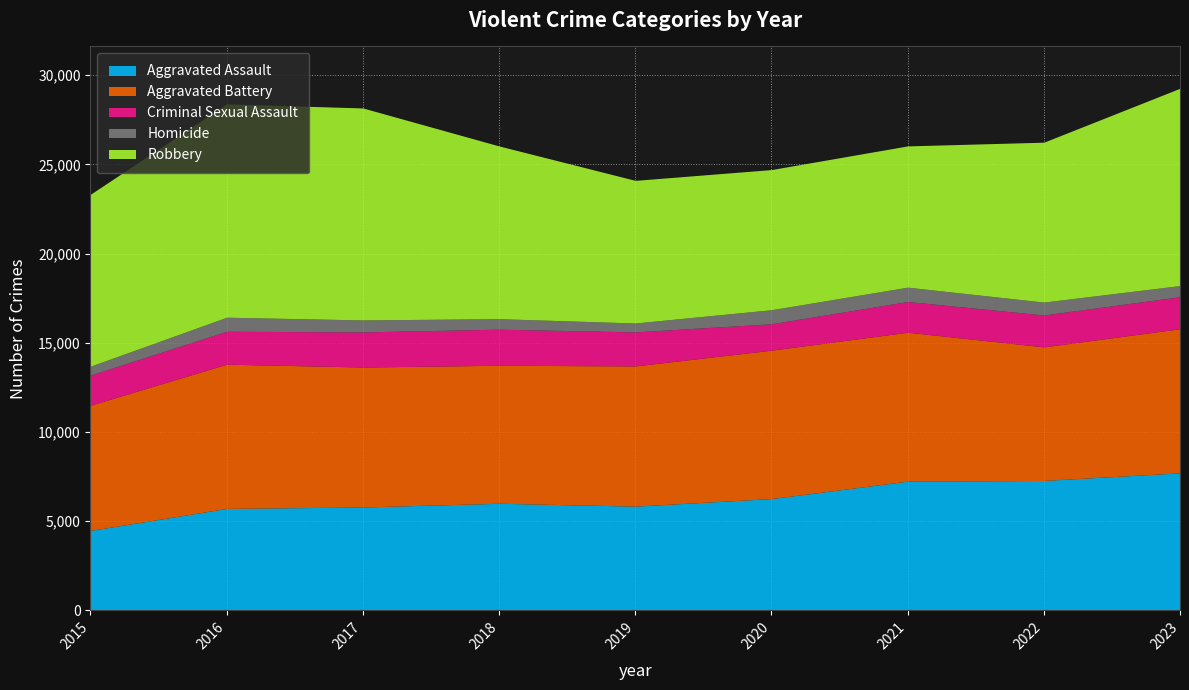

What is the maximum value shown in the chart?

11960